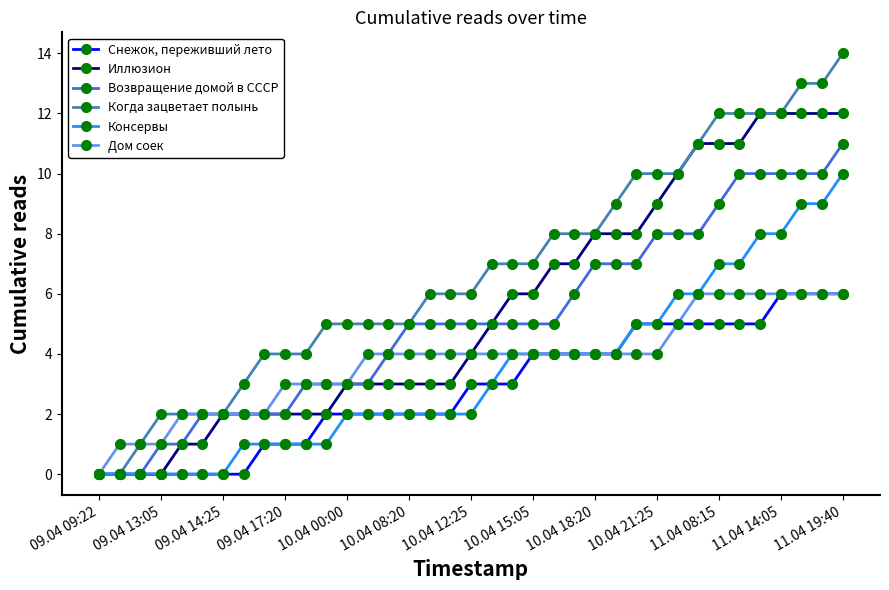

Which series has the largest total across all categories?

Когда зацветает полынь